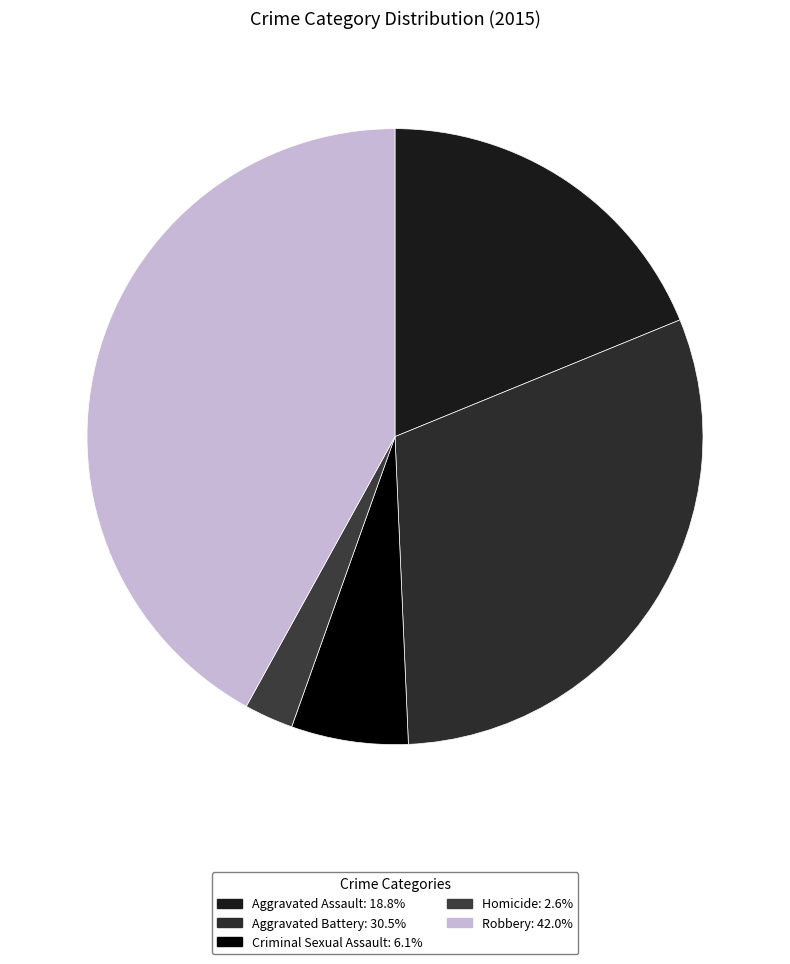

What is the largest slice in the pie chart?

Robbery